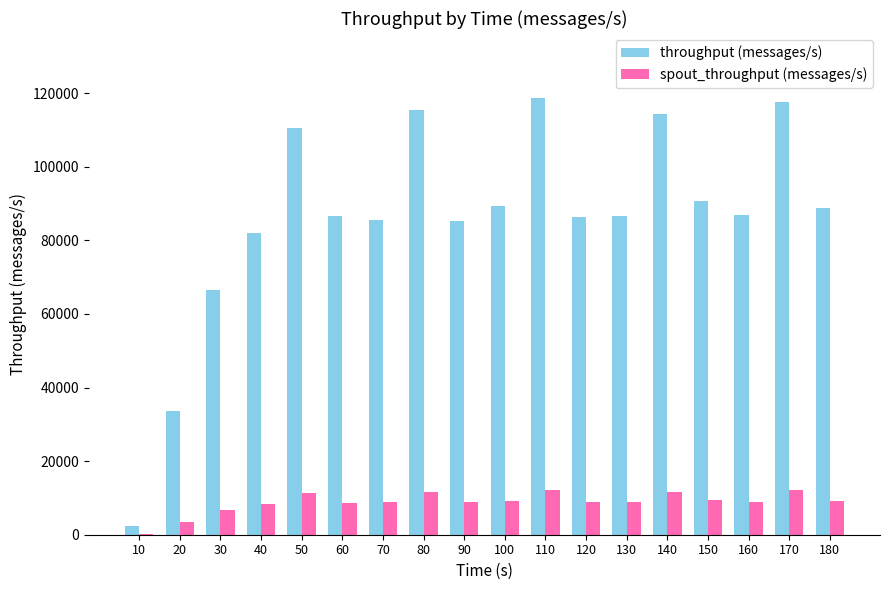

How many groups of bars are there?

18